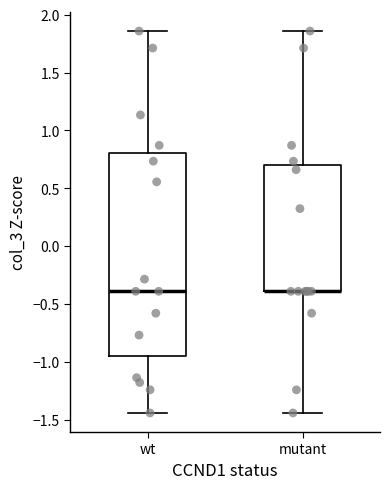

Reading left to right, transcribe this box plot: for each box, give where its median line is, the range the box spans, and where its two whiskers end, as read against the y-axis. The values are not printed on the chart, so give them approximately, as read against the axis.

wt: median -0.40, box -0.95 to 0.80, whiskers -1.45 to 1.85
mutant: median -0.40 (drawn on the box's lower edge), box -0.40 to 0.70, whiskers -1.45 to 1.85